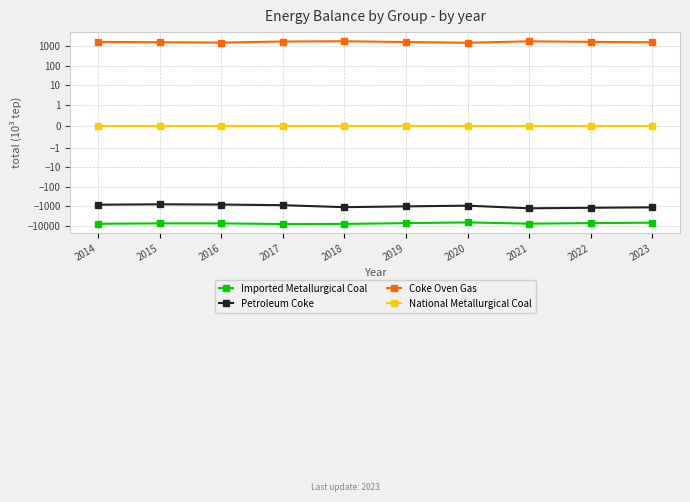

Is this an area chart (filled region under the line)?

No